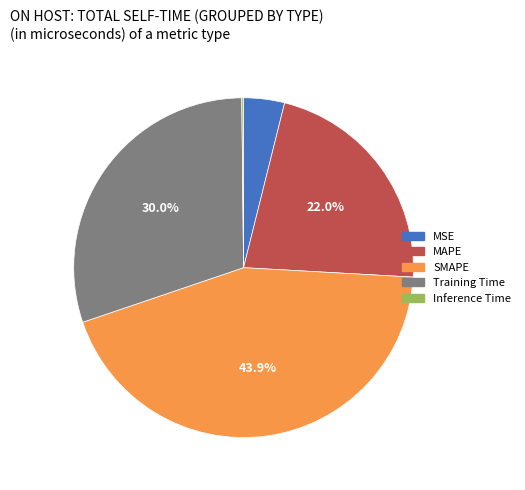

To the nearest percent, what is the combined percentage of MAPE and Training Time?

52%